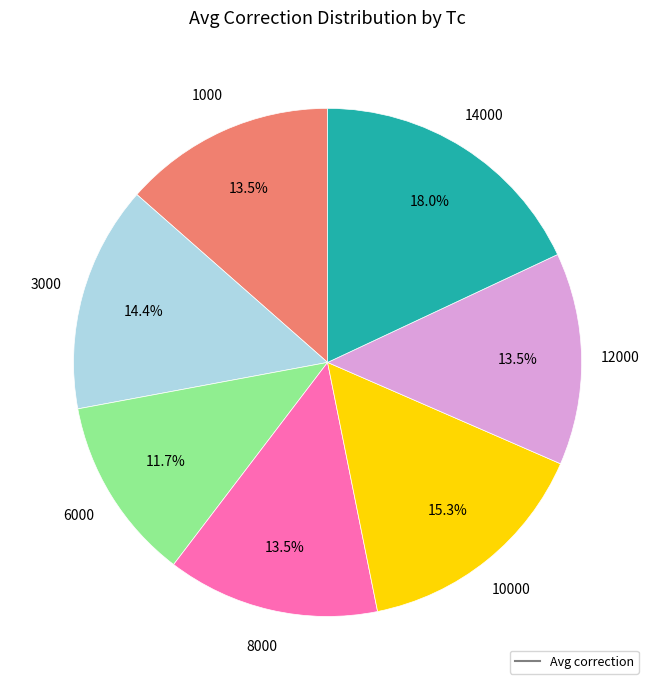

Is there any slice that represents more than half of the pie?

No